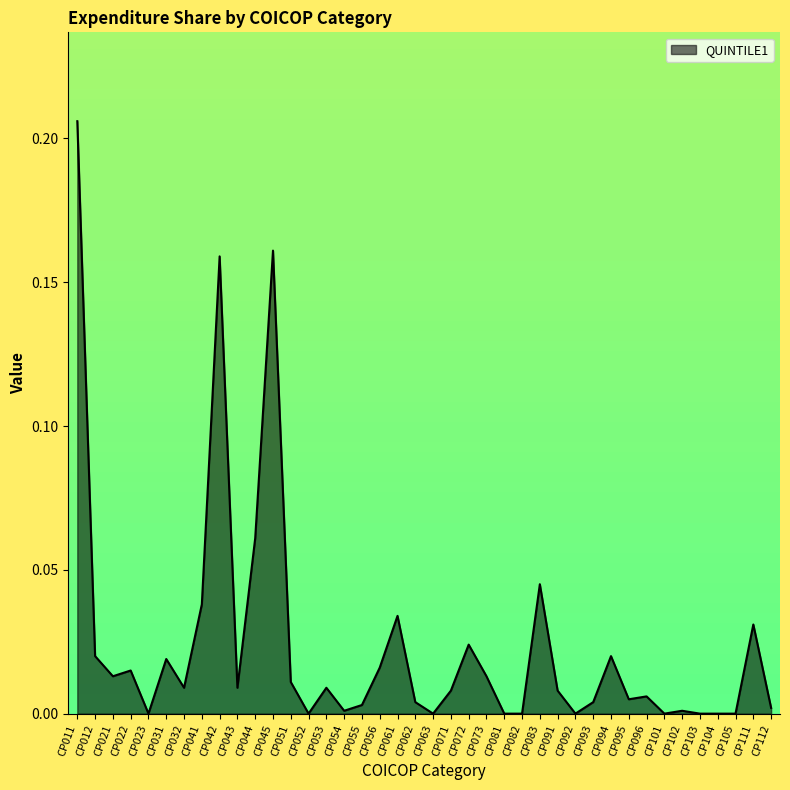

The value at CP083 is 0.0. True or false?

True